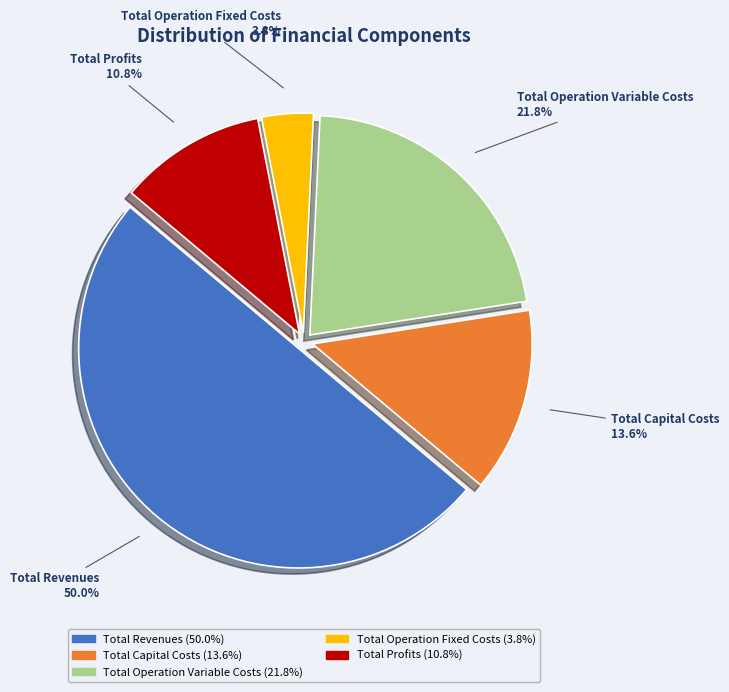

To the nearest percent, what is the difference between the Total Capital Costs and Total Operation Fixed Costs slice percentages?

10%